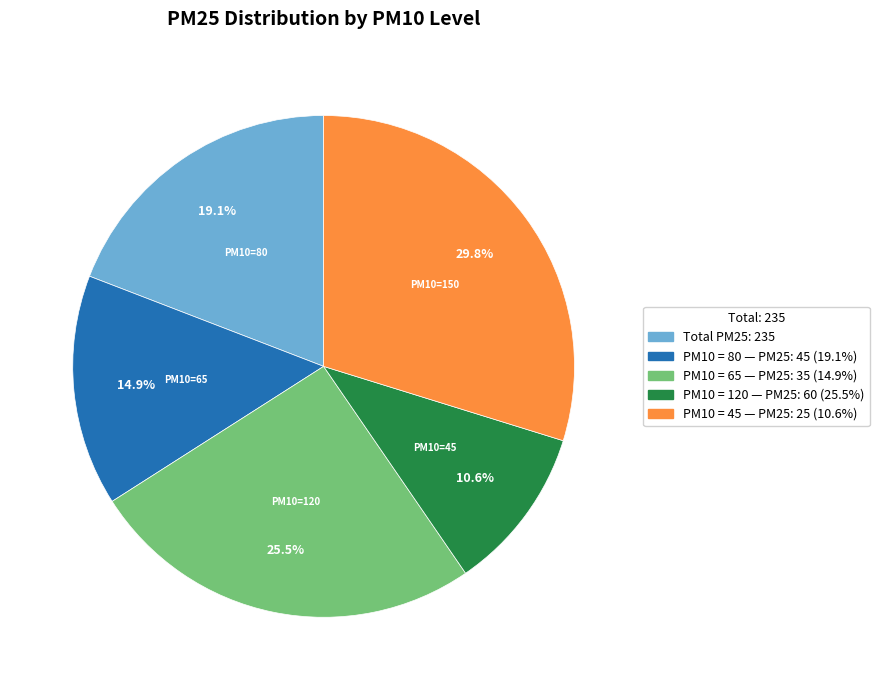

Count the number of slices in the pie.

5